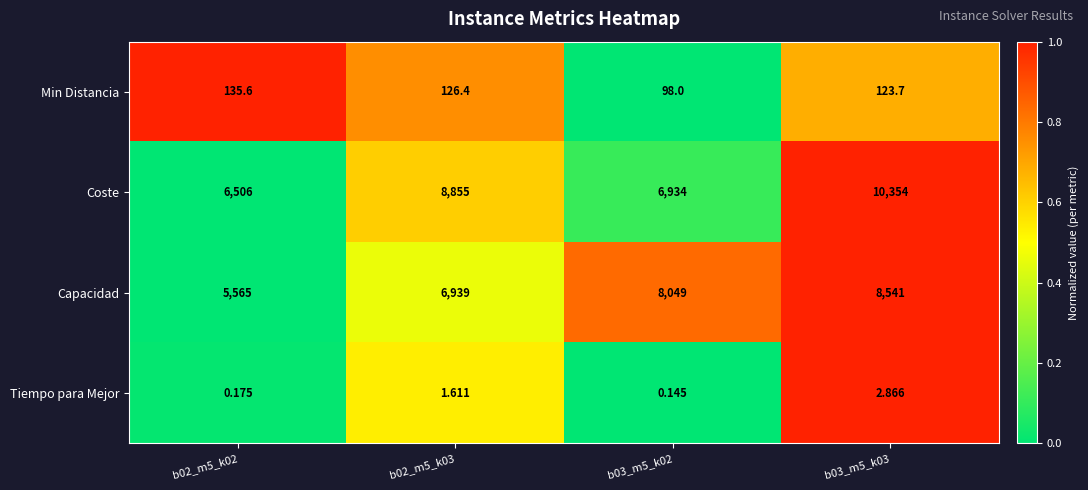

Which series has the largest total across all categories?

Coste